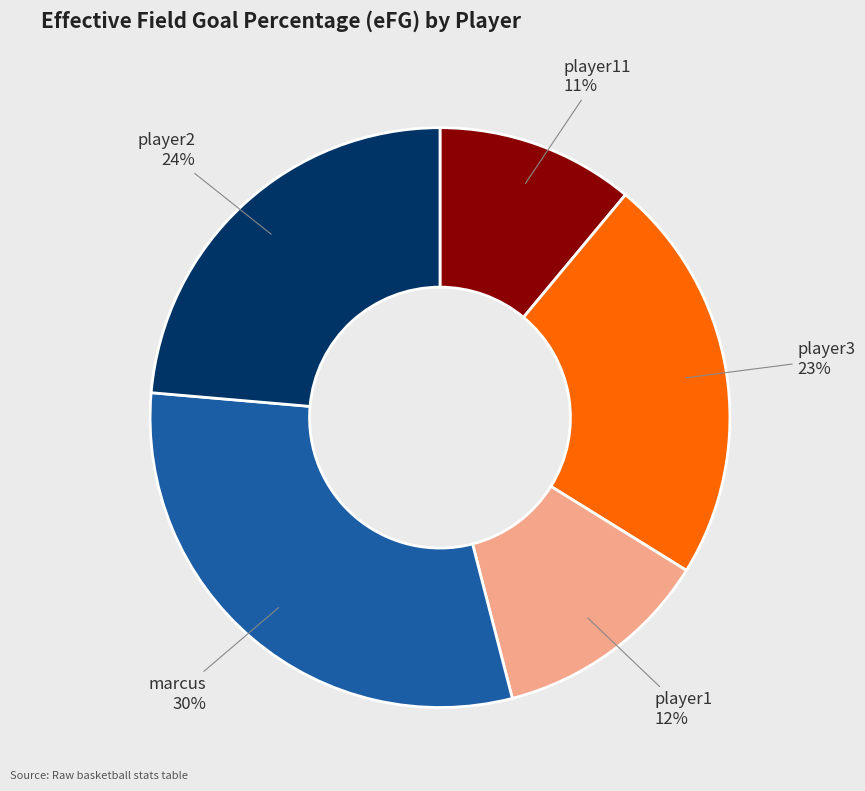

To the nearest percent, what portion does player1 represent?

12%